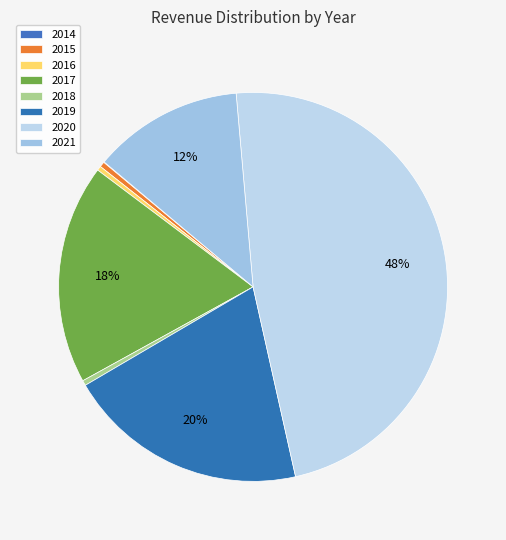

Rank the categories by value from lowest to highest.

2014, 2016, 2018, 2015, 2021, 2017, 2019, 2020